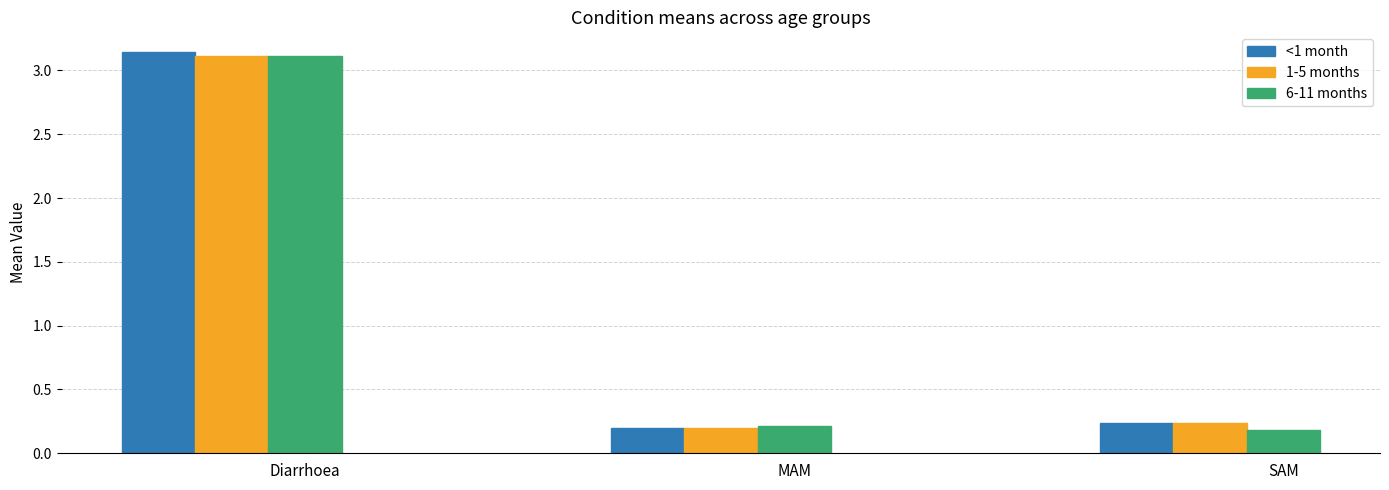

What are all the series names shown in the legend?

<1 month, 1-5 months, 6-11 months